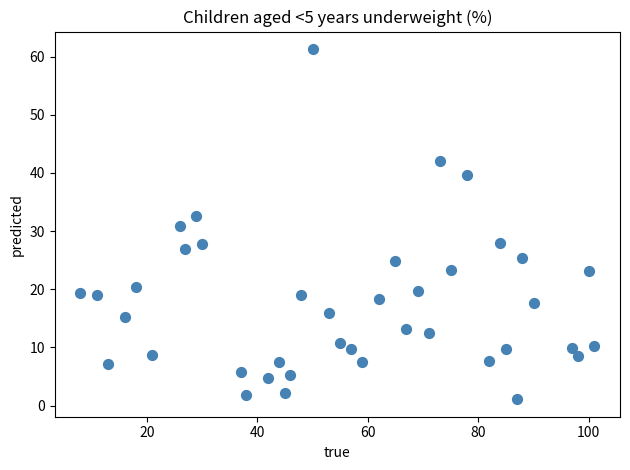

What is the range of Y values (max minus min)?

60.2